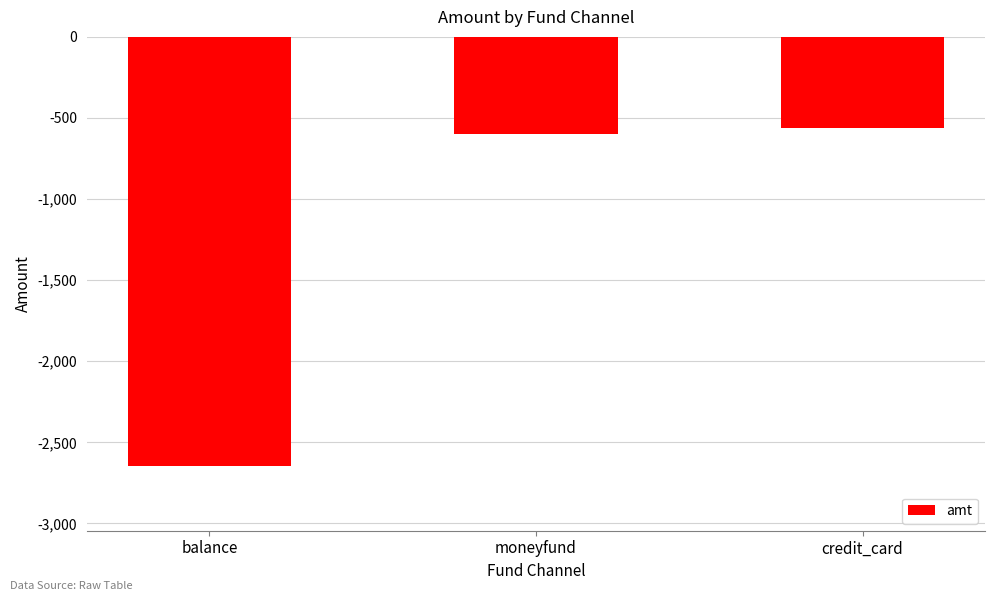

What is the average value?

-1269